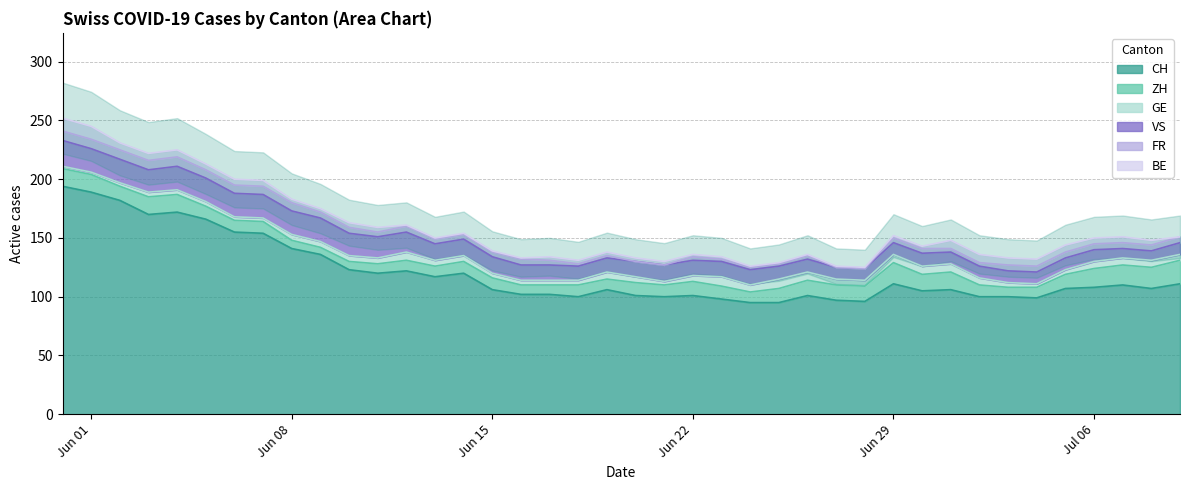

The value of ZH at 0 is 15. True or false?

True